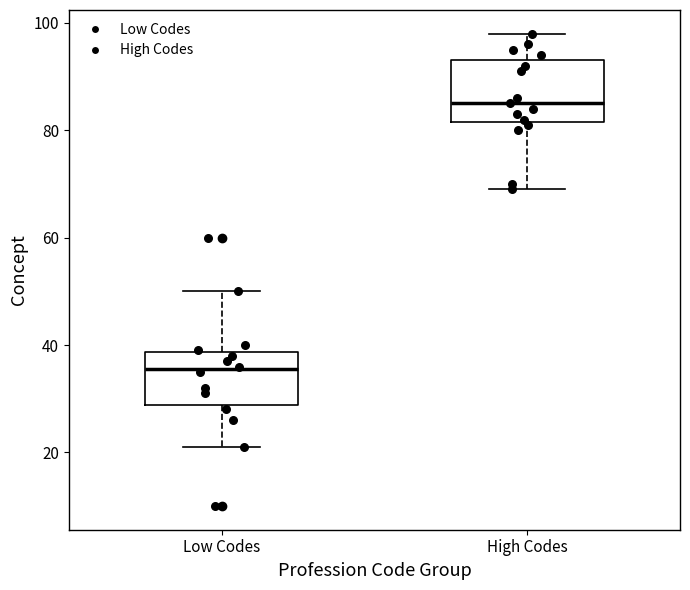

Reading left to right, read every box against the y-axis: the position of its median line, the range the box covers, and the ends of its whiskers. The values are not printed on the chart, so give them approximately, as read against the axis.

Low Codes: median 36, box 28 to 38, whiskers 22 to 50
High Codes: median 86, box 82 to 94, whiskers 70 to 98